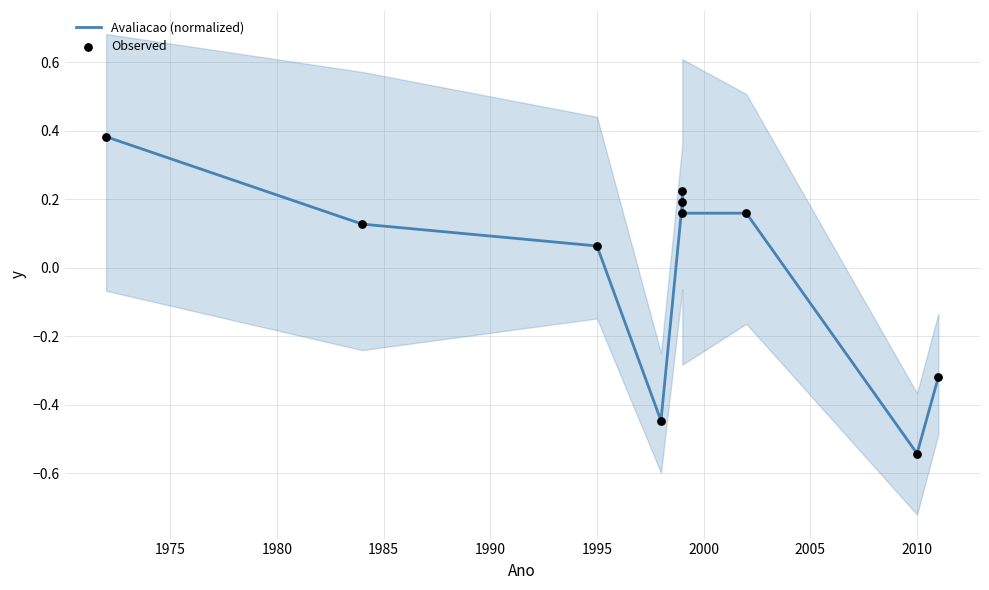

At how many categories does at least one series exceed 0?

7